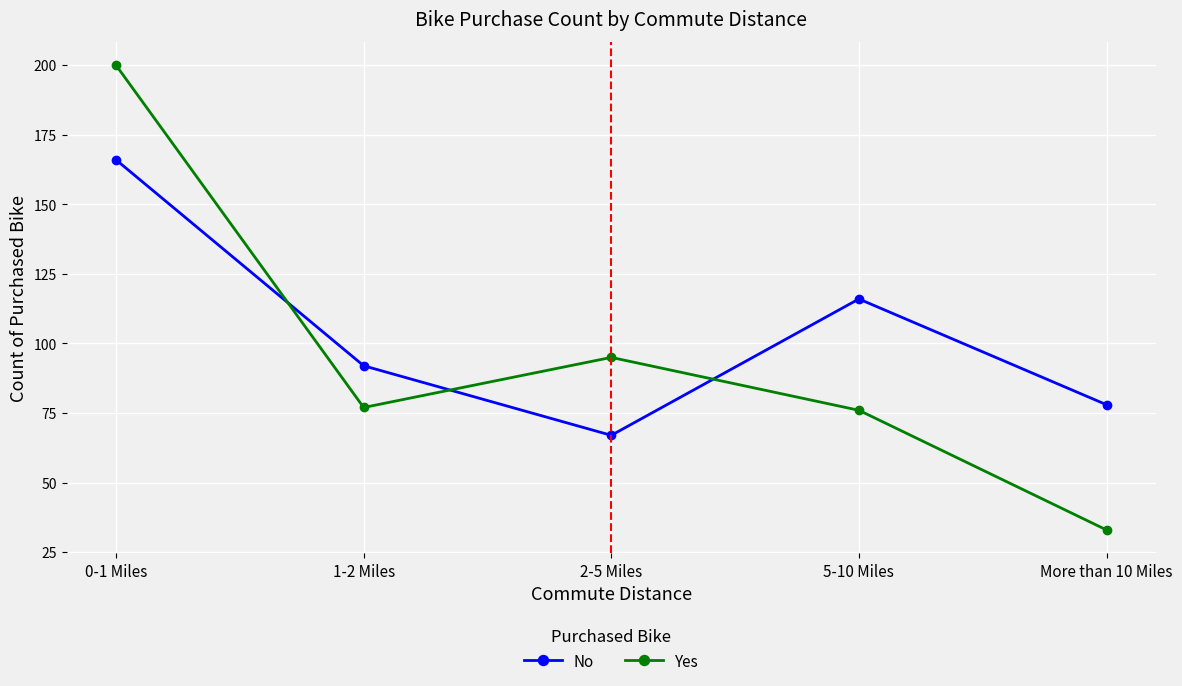

What is the label of the 2nd point from the right?

5-10 Miles